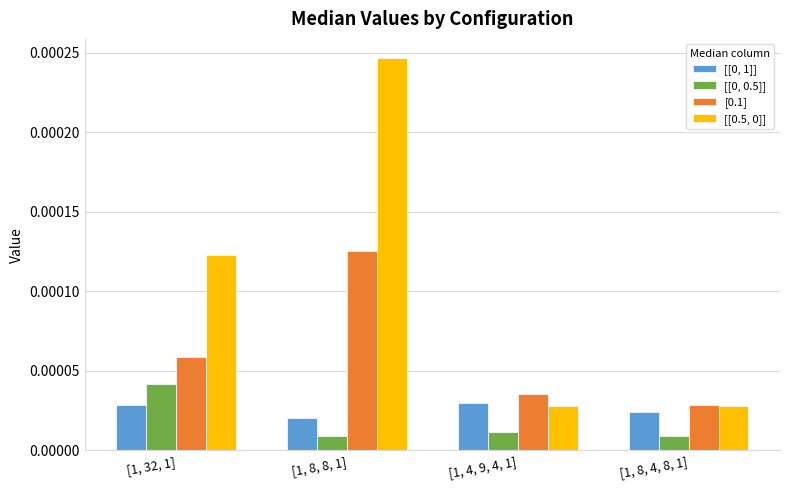

At which label does [0.1] reach its minimum?

[1, 8, 4, 8, 1]